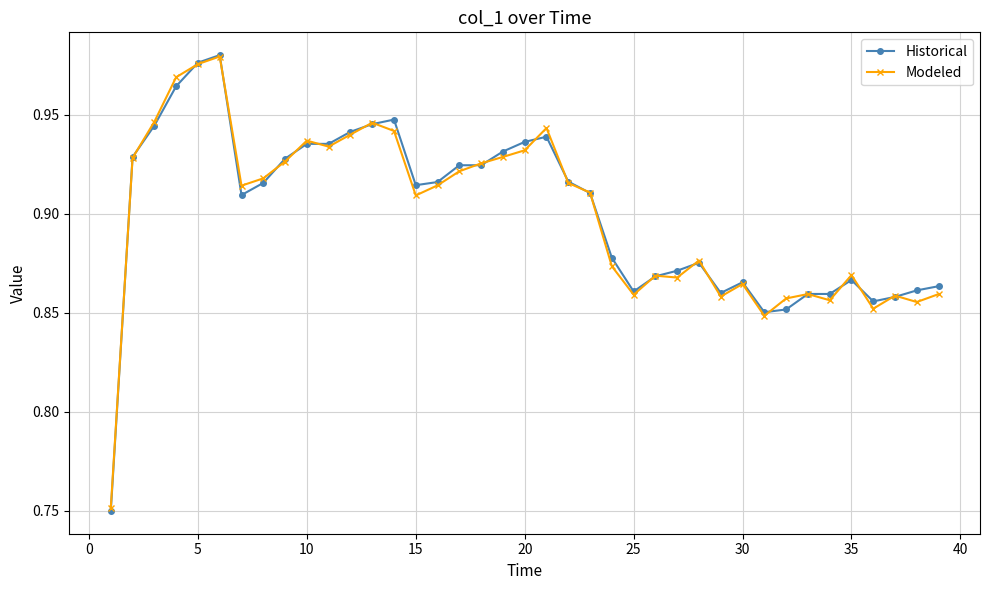

At how many categories does at least one series exceed 0?

39